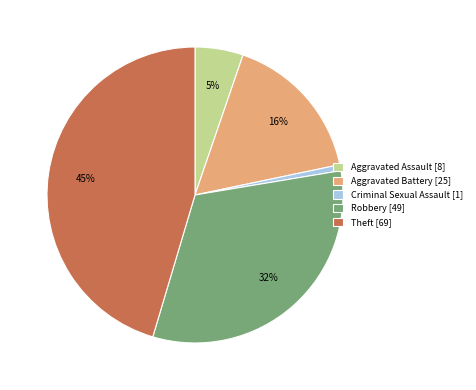

Does any single category account for the majority?

No